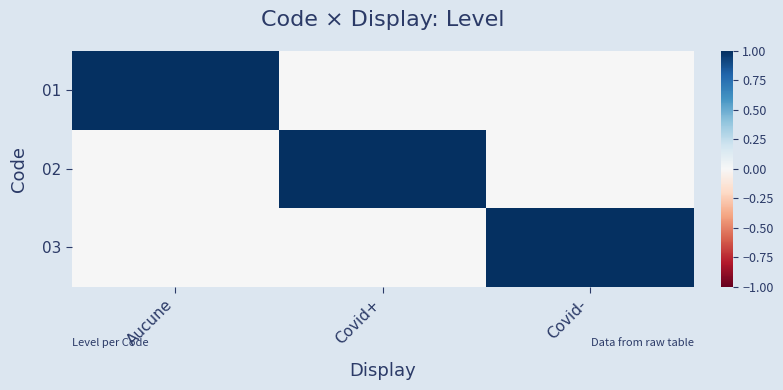

Which series changed the most between Aucune and Covid-?

01